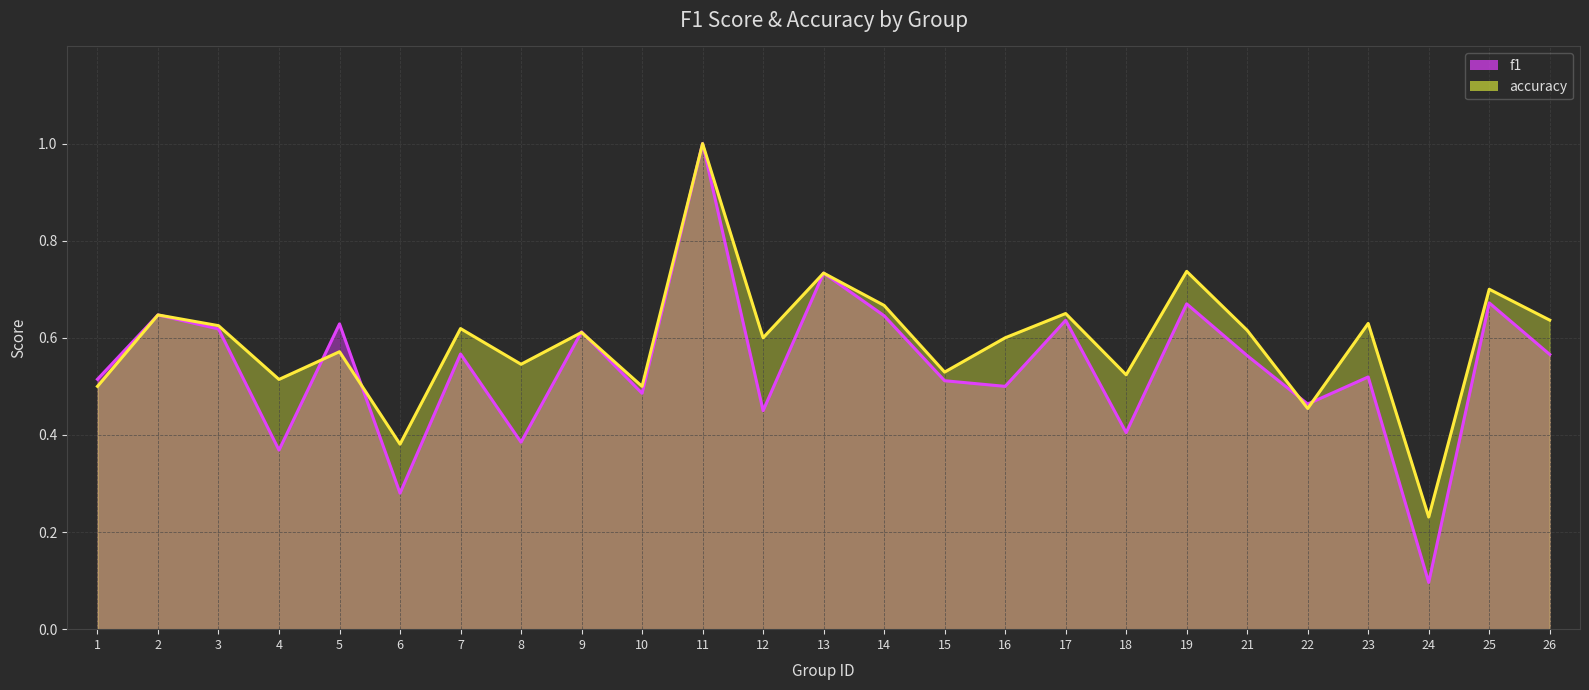

At which category does accuracy reach its first local valley?

4